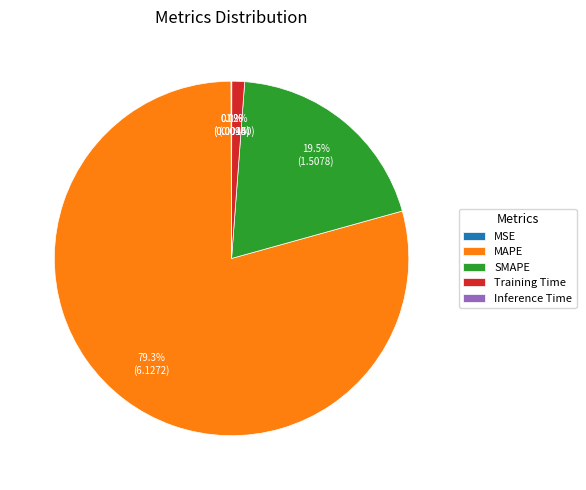

Combined, do SMAPE and MAPE account for over 50%?

Yes